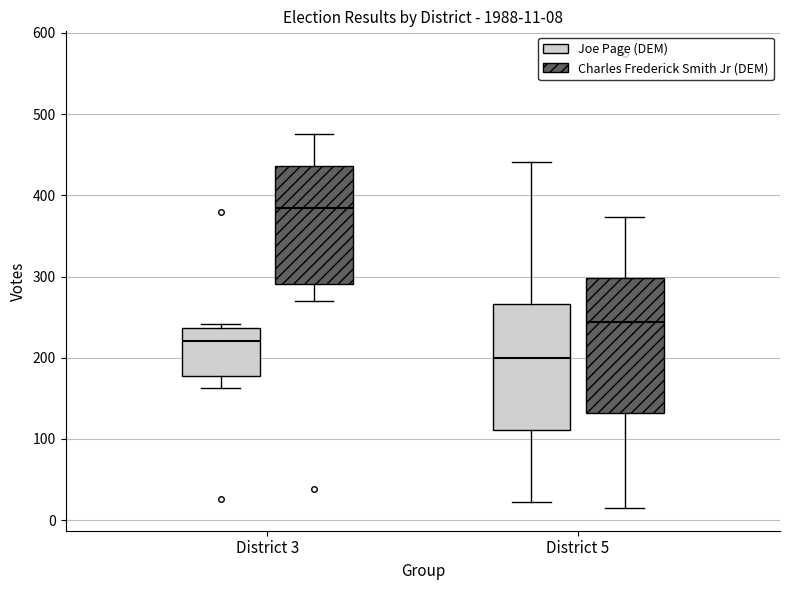

Which box has the highest median line?

District 3 (Charles Frederick Smith Jr (DEM))